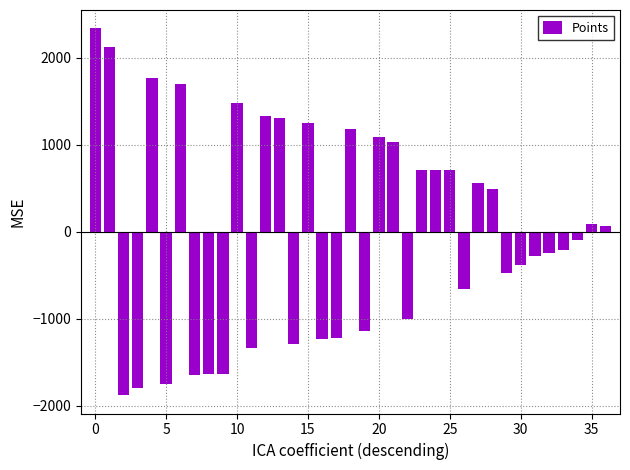

What is the maximum value shown in the chart?

2337.1